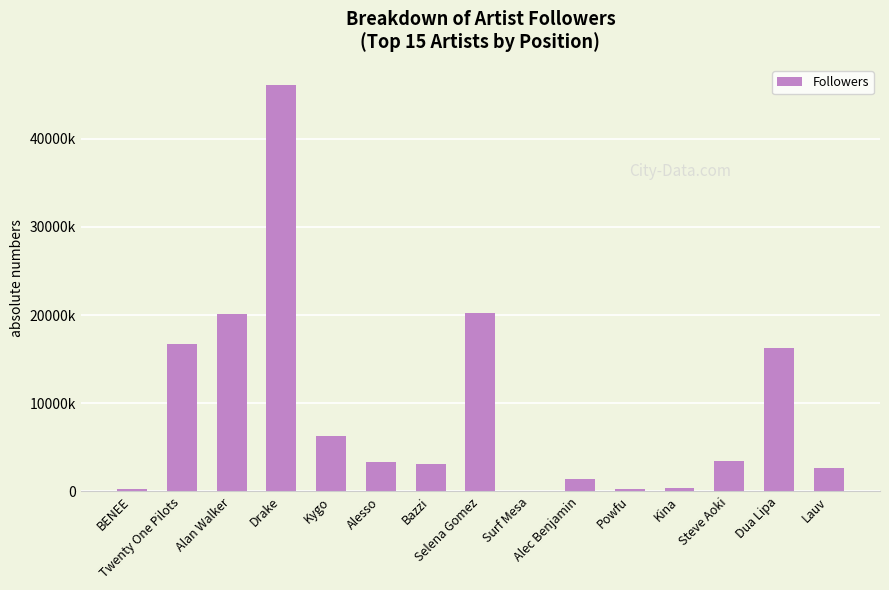

What is the maximum value shown in the chart?

46093557